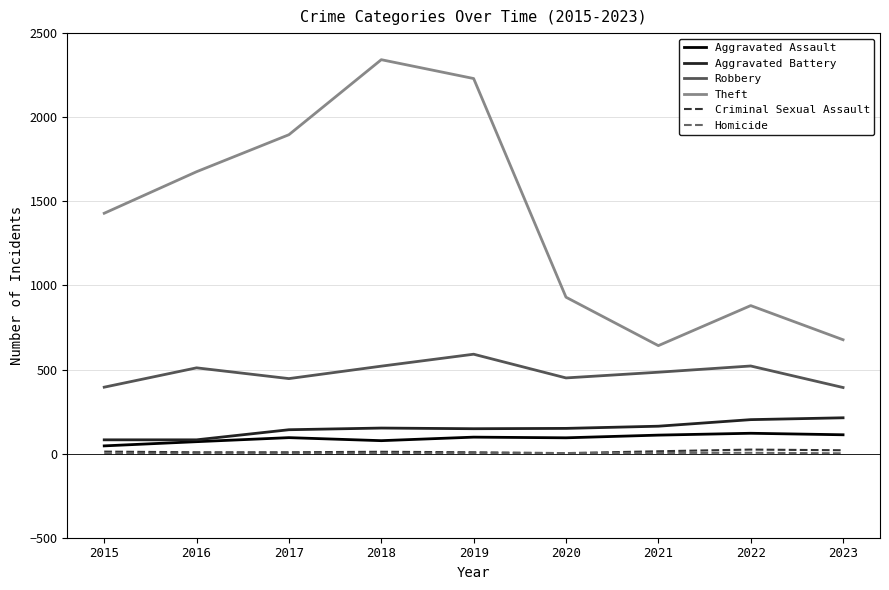

The Theft series shows 1429 at 2018. True or false?

False